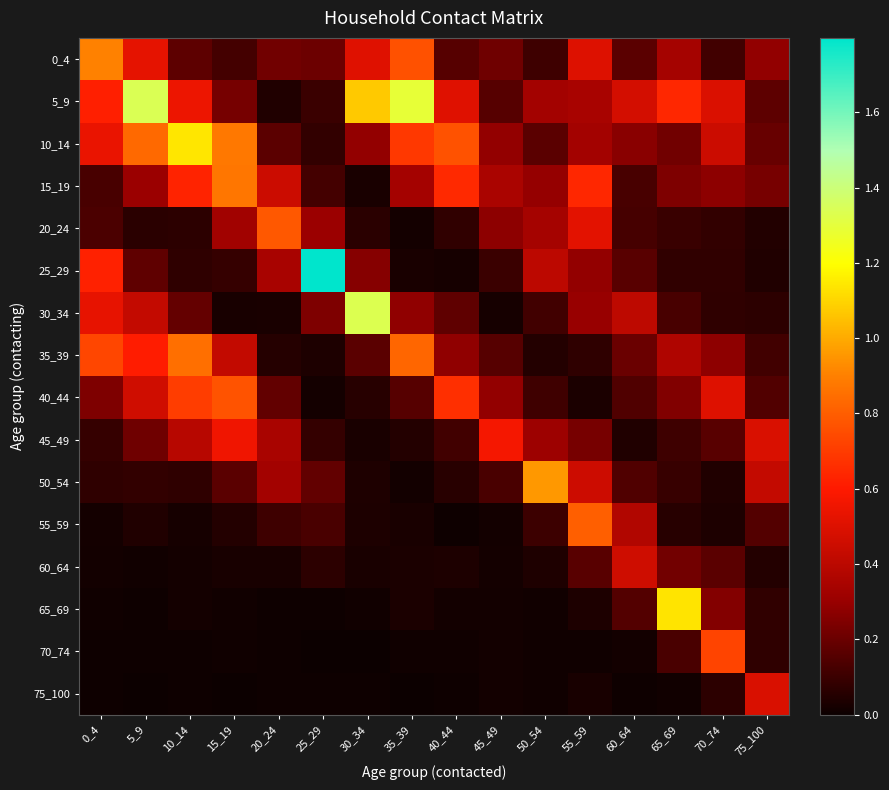

At 35_39, list the series in order from largest to smallest.

5_9, 35_39, 0_4, 10_14, 15_19, 30_34, 40_44, 45_49, 60_64, 65_69, 25_29, 55_59, 20_24, 50_54, 70_74, 75_100